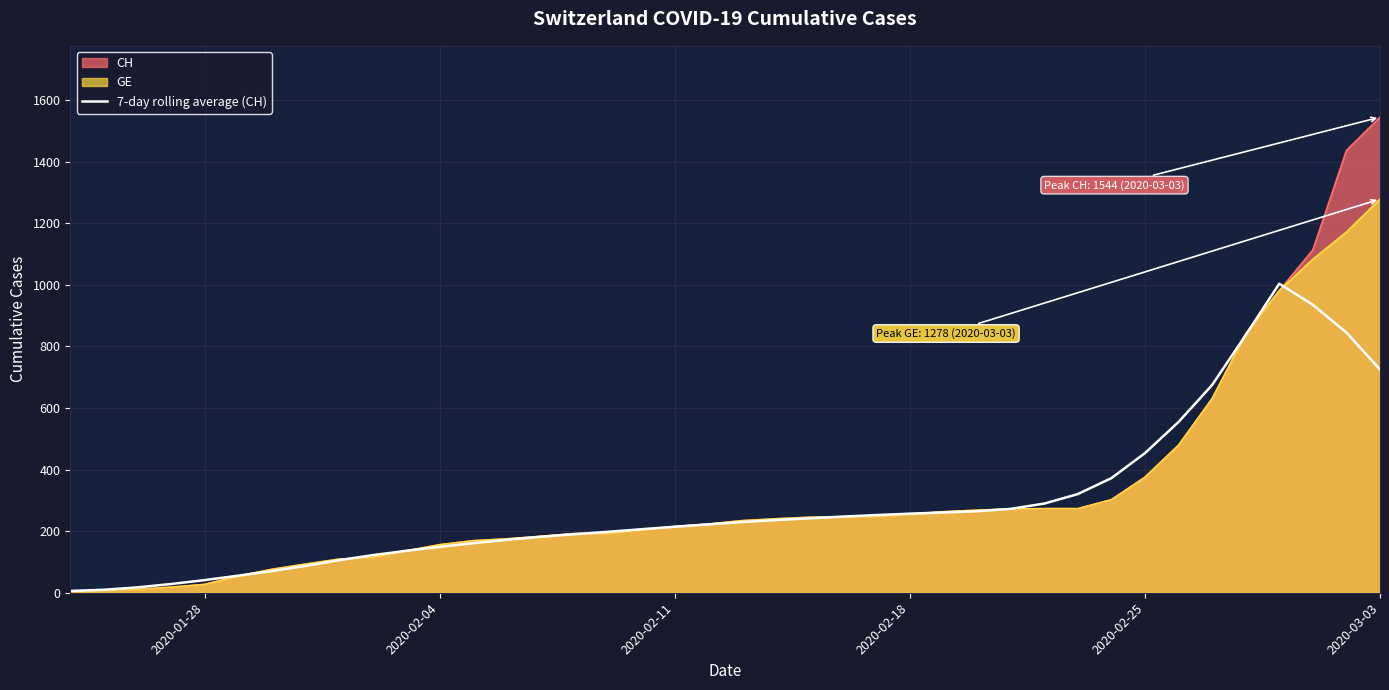

Rank the series by their maximum value, from highest to lowest.

CH, GE, 7-day rolling average (CH)